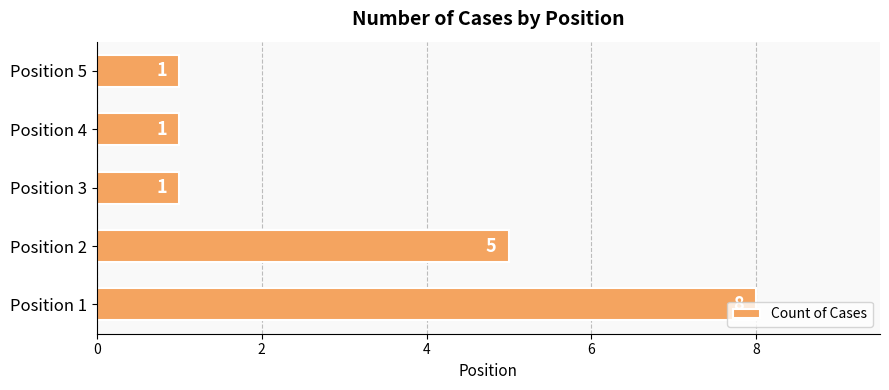

What is the change in value from Position 2 to Position 5?

-4